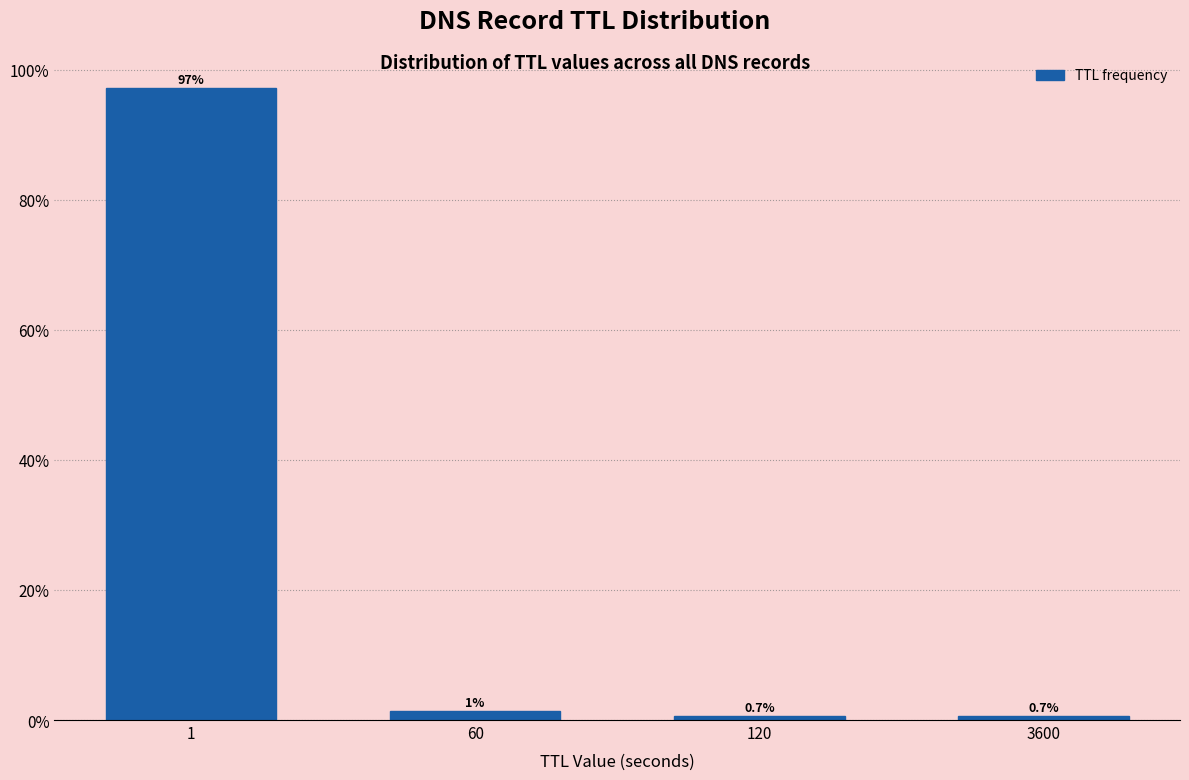

What is the smallest value displayed?

0.7